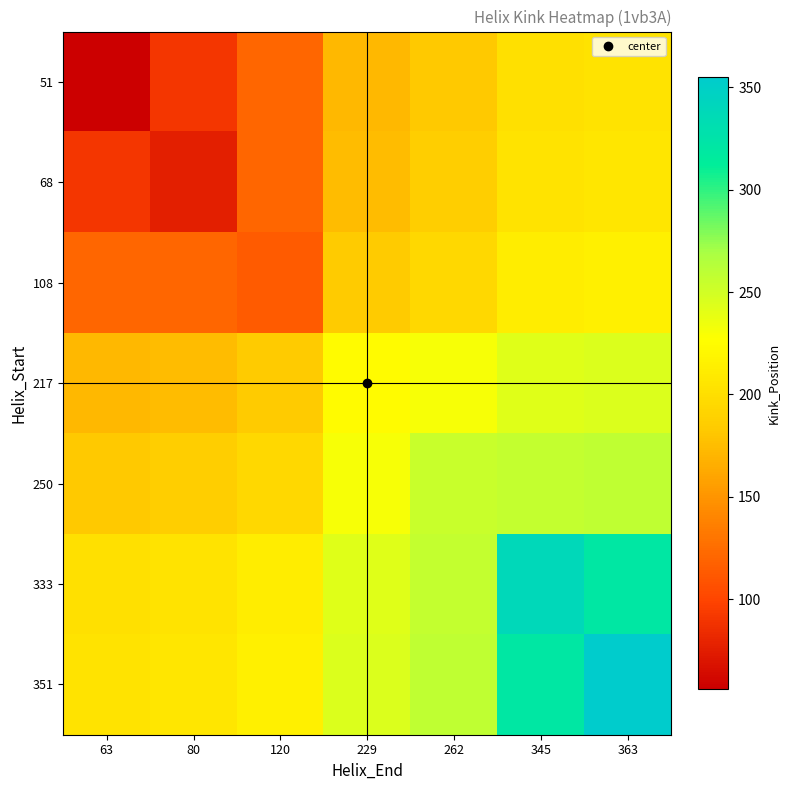

At how many categories does at least one series exceed 237?

4